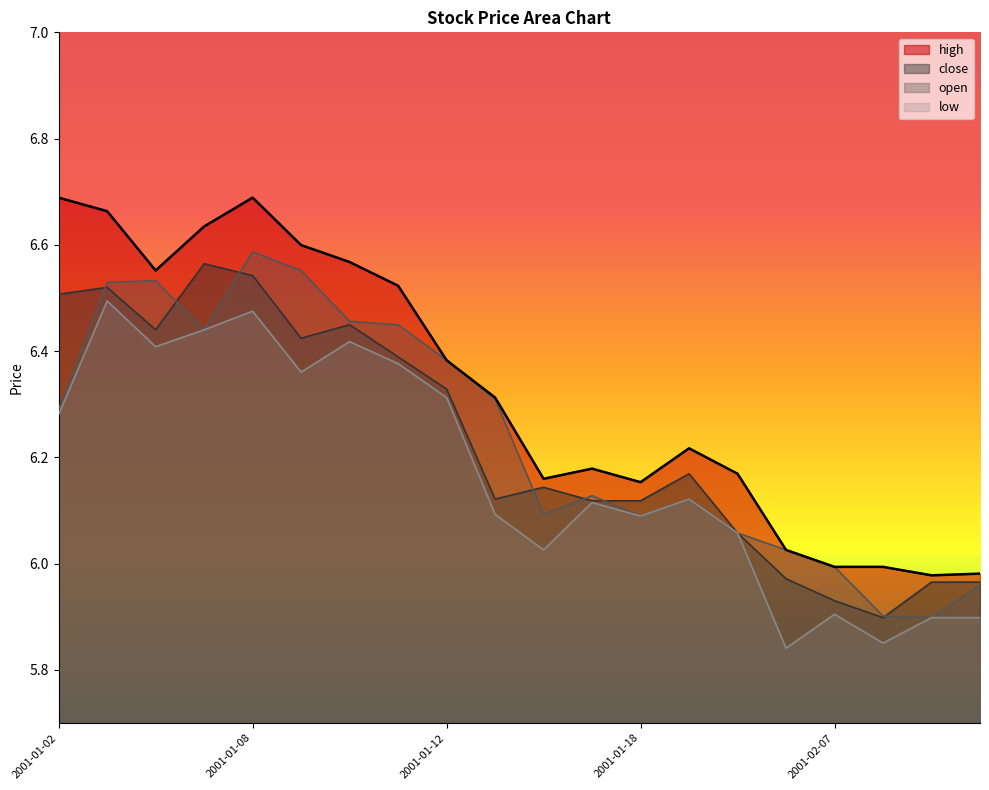

What is the minimum value shown in the chart?

5.8